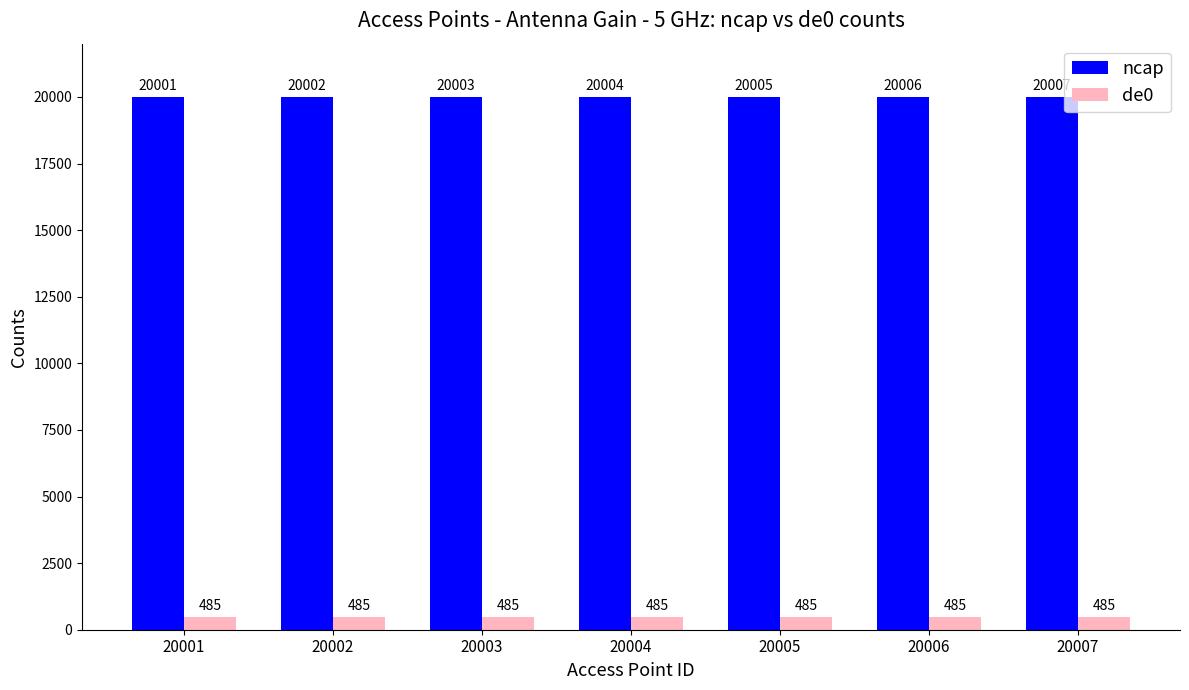

Reading left to right, transcribe all the data shown in this chart.

ncap: 20001=20001	20002=20002	20003=20003	20004=20004	20005=20005	20006=20006	20007=20007
de0: 20001=485	20002=485	20003=485	20004=485	20005=485	20006=485	20007=485